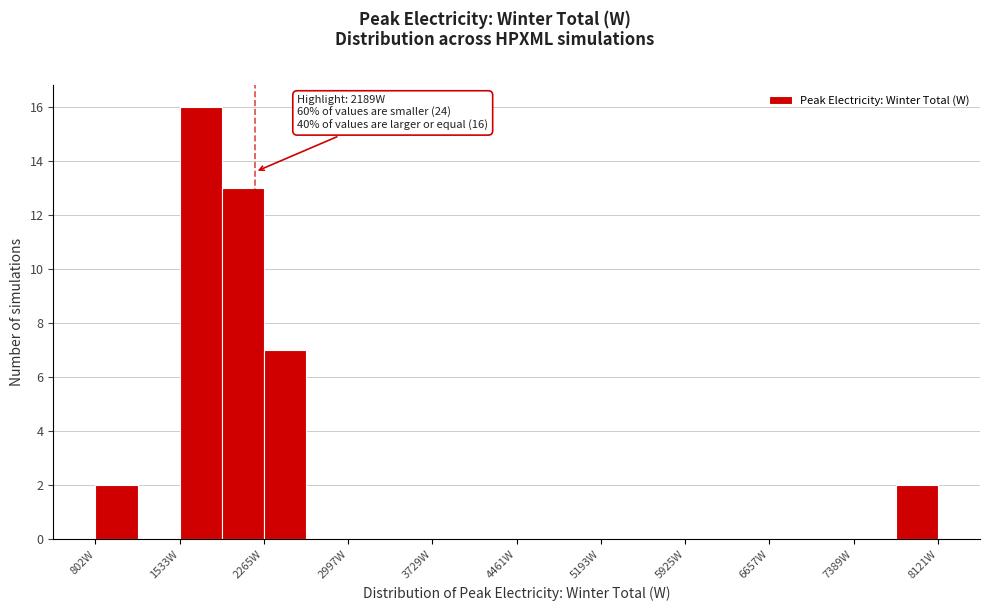

Around what value on the x-axis is the tallest bar? Give the approximate position of its centre, as read against the axis.

1700